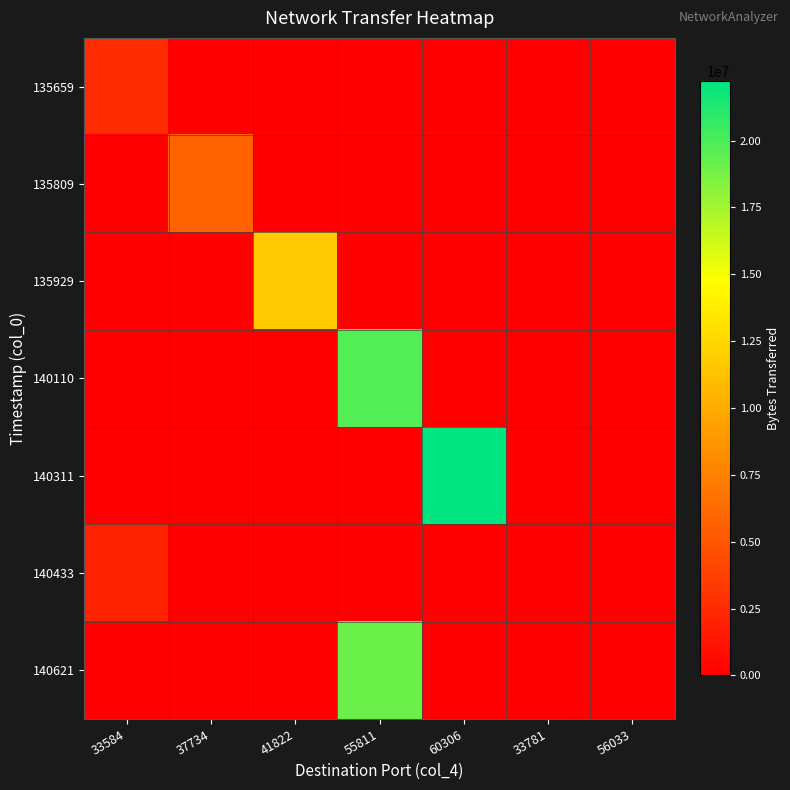

At which category does the chart reach its minimum across all series?

37734